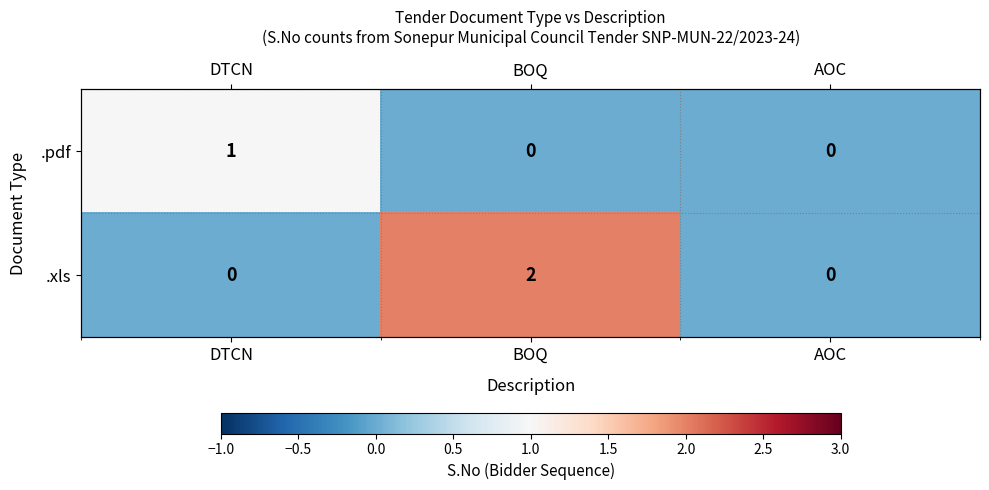

How many values in .xls are above zero?

1